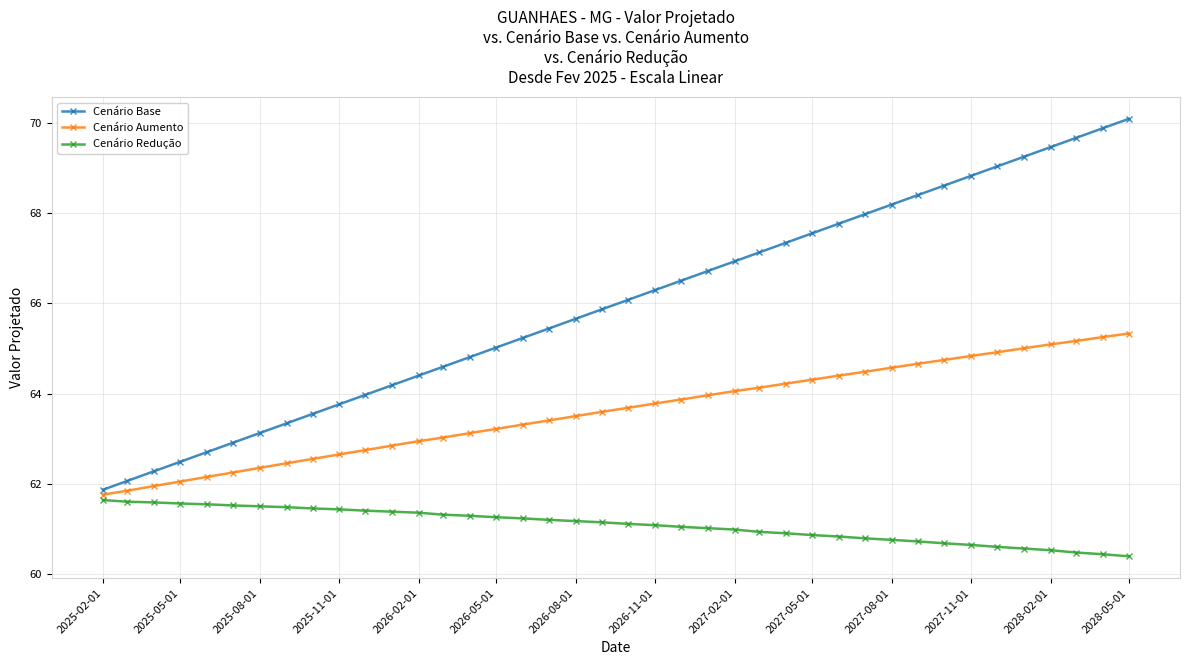

What are all the series names shown in the legend?

Cenário Base, Cenário Aumento, Cenário Redução